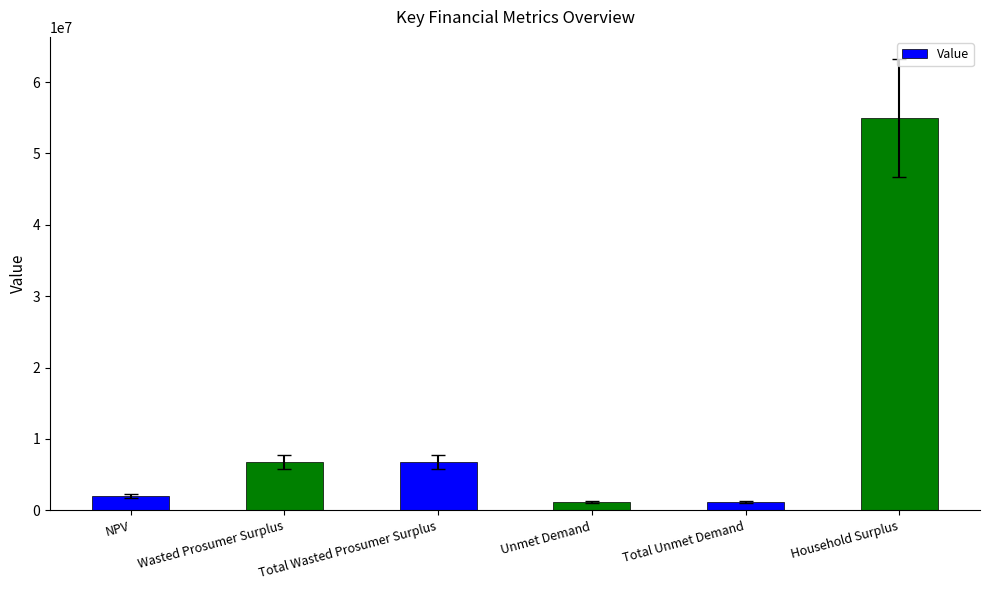

What is the average value?

12113462.3